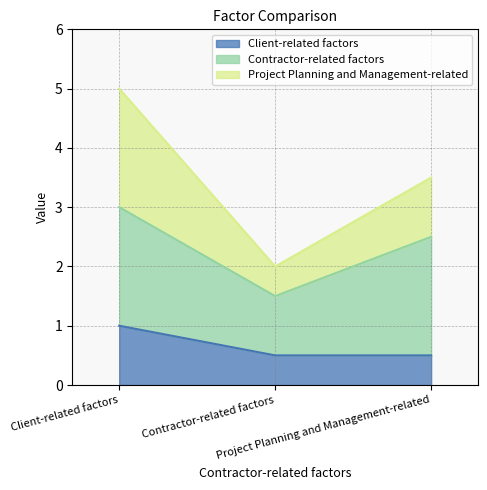

Which series changed the most between Client-related factors and Project Planning and Management-related?

Project Planning and Management-related